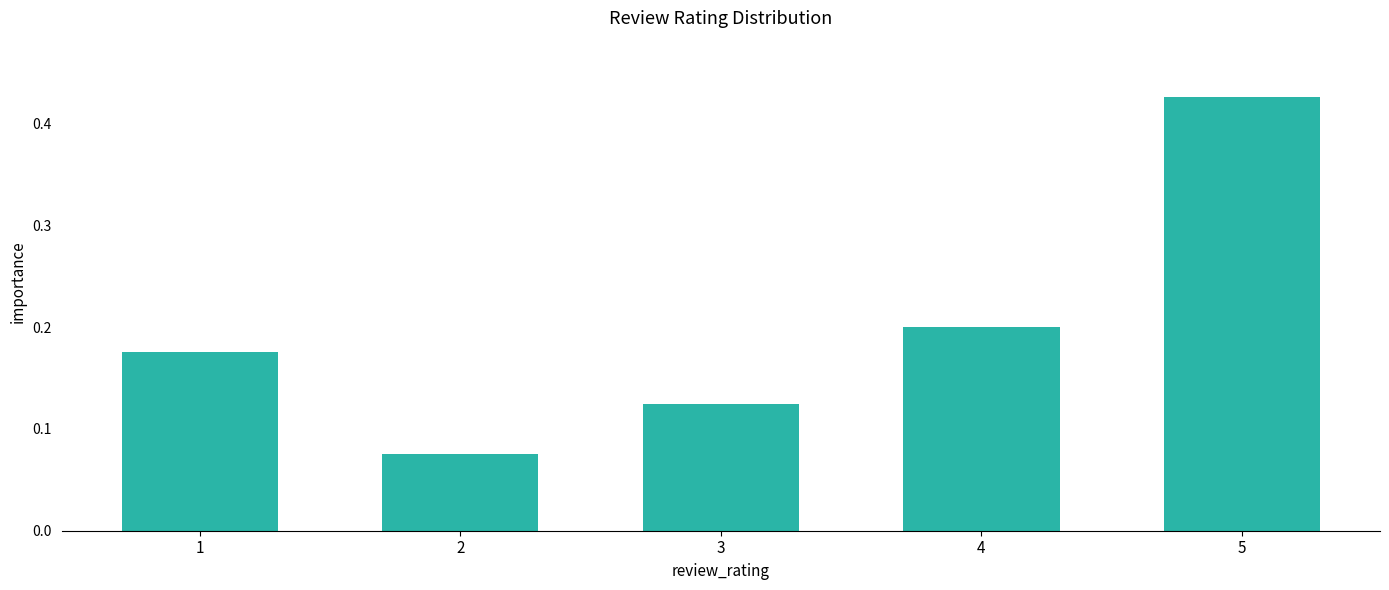

List the labels in order of value, largest first.

5, 4, 1, 3, 2